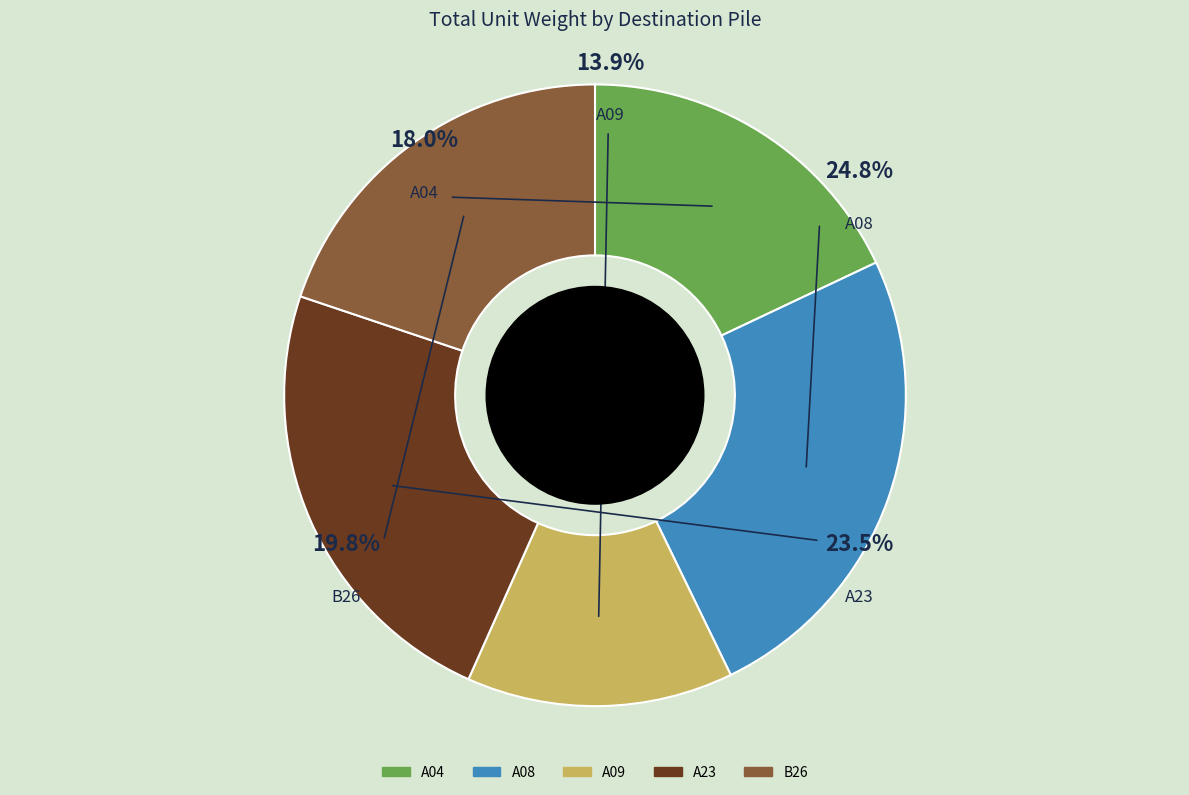

What is the smallest slice in the pie chart?

A09